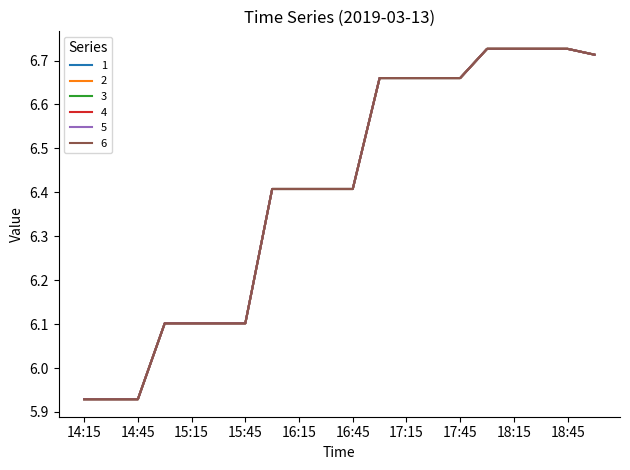

Which label corresponds to the smallest value in the chart?

14:15